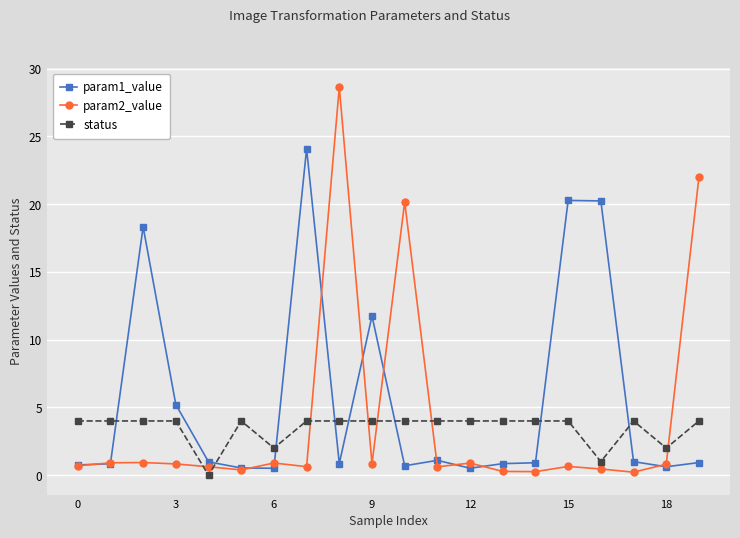

Count the number of data series in this chart.

3